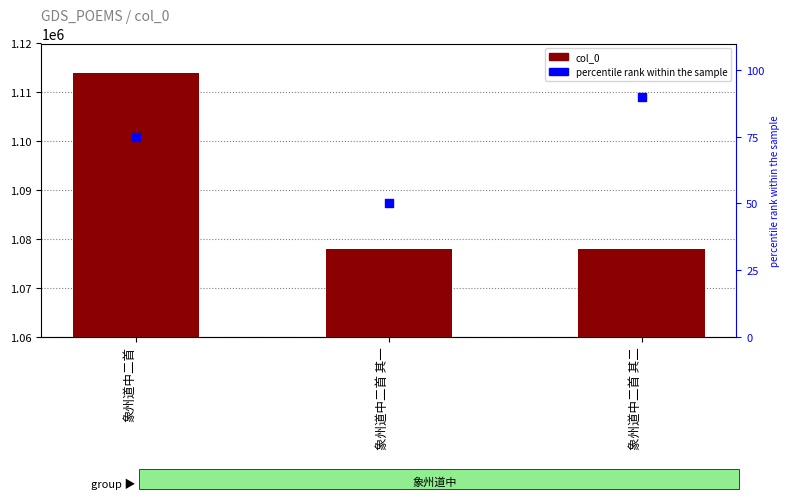

Which series has the largest total across all categories?

col_0